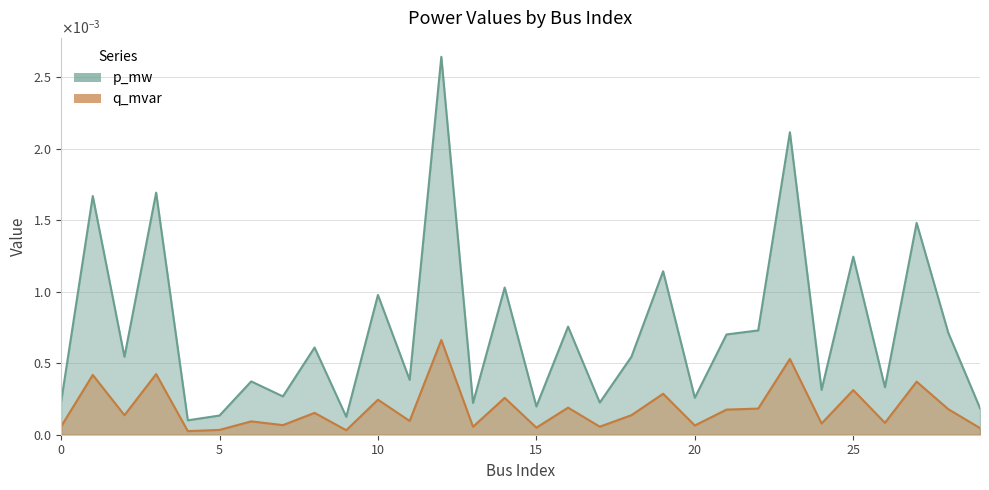

True or false: p_mw and q_mvar cross at least once.

False